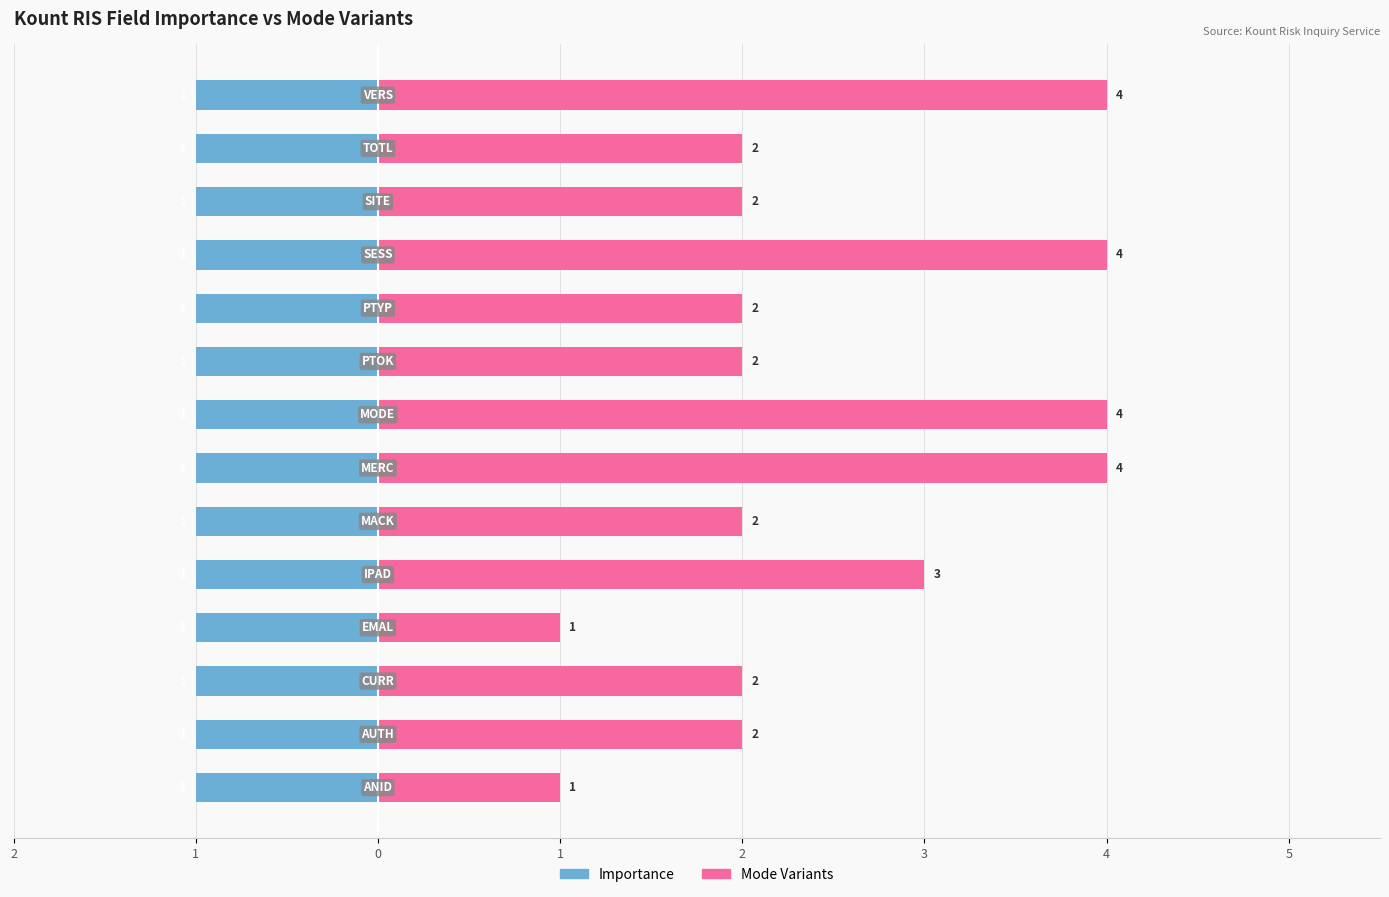

Is the value of Mode Variants at 10 greater than the value of Importance at 1?

Yes